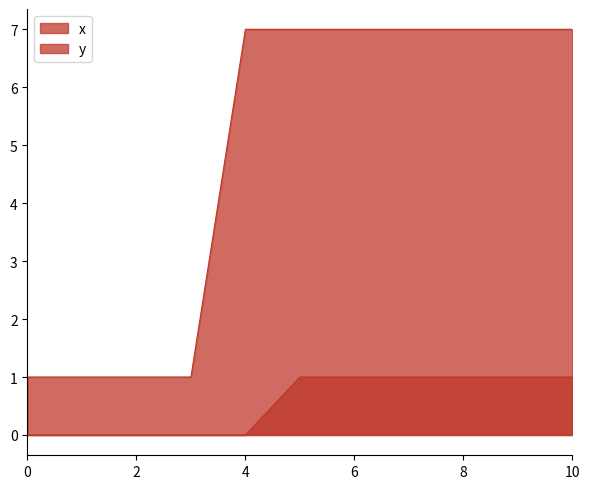

Which series changed the most between 3 and 6?

x